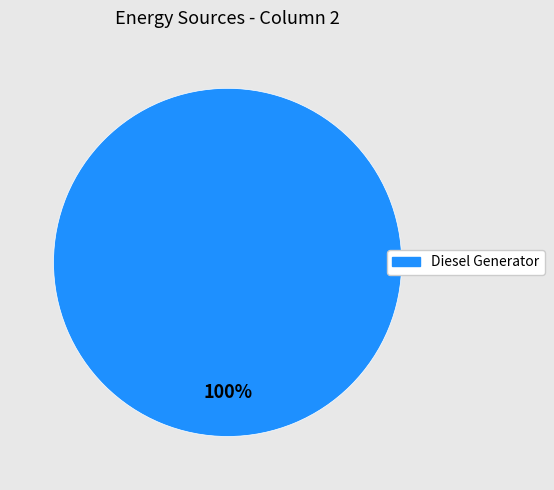

What is the majority slice?

Diesel Generator